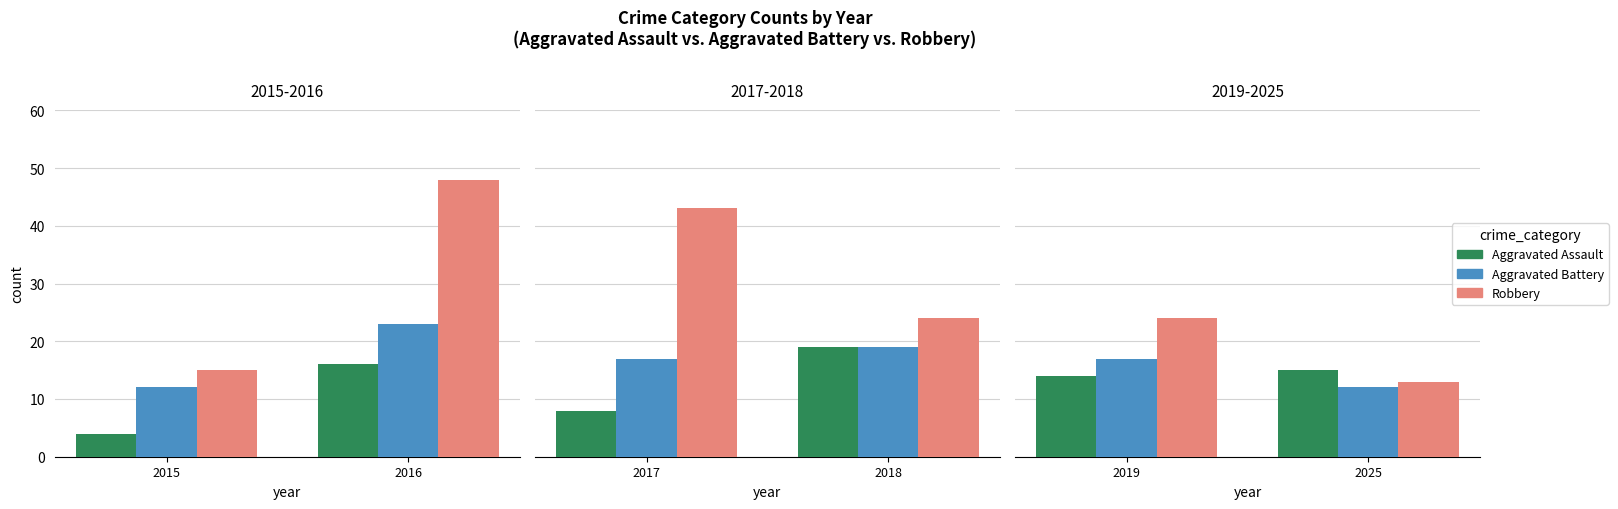

Which series has the largest total across all categories?

Robbery